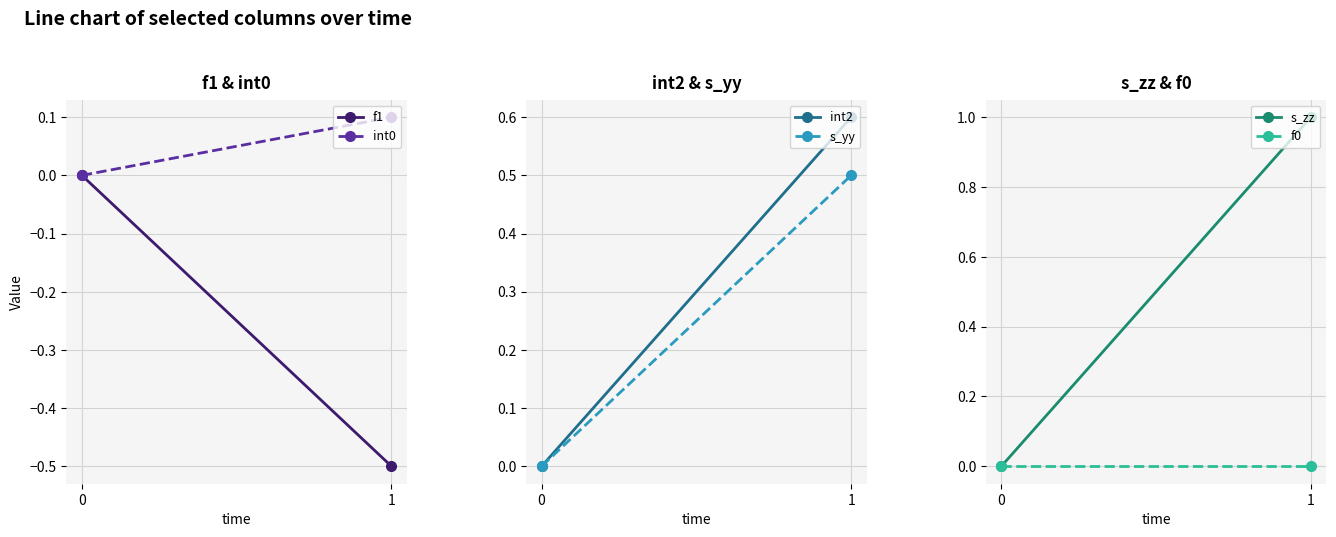

Between 0 and 1, which series saw the biggest shift?

s_zz